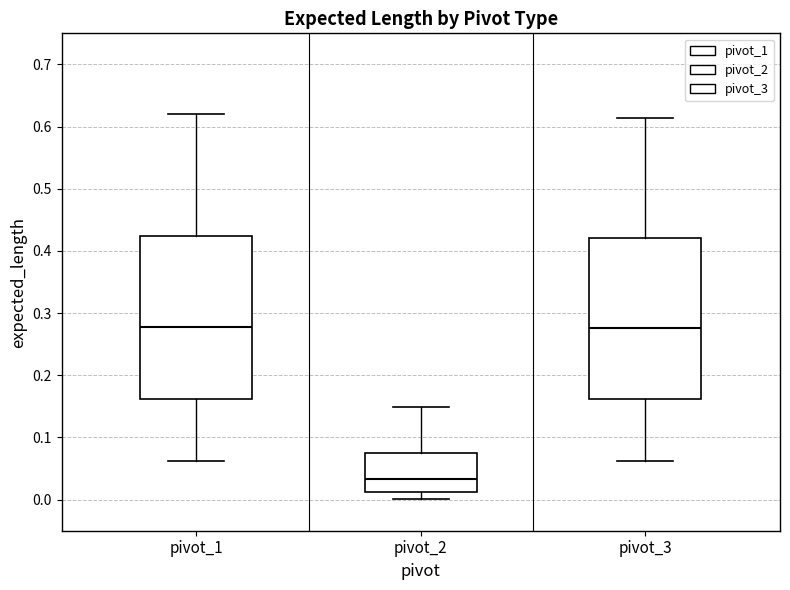

Reading left to right, transcribe this box plot: for each box, give where its median line is, the range the box spans, and where its two whiskers end, as read against the y-axis. The values are not printed on the chart, so give them approximately, as read against the axis.

pivot_1: median 0.28, box 0.16 to 0.42, whiskers 0.06 to 0.62
pivot_2: median 0.03, box 0.01 to 0.07, whiskers 0.00 to 0.15
pivot_3: median 0.28, box 0.16 to 0.42, whiskers 0.06 to 0.61